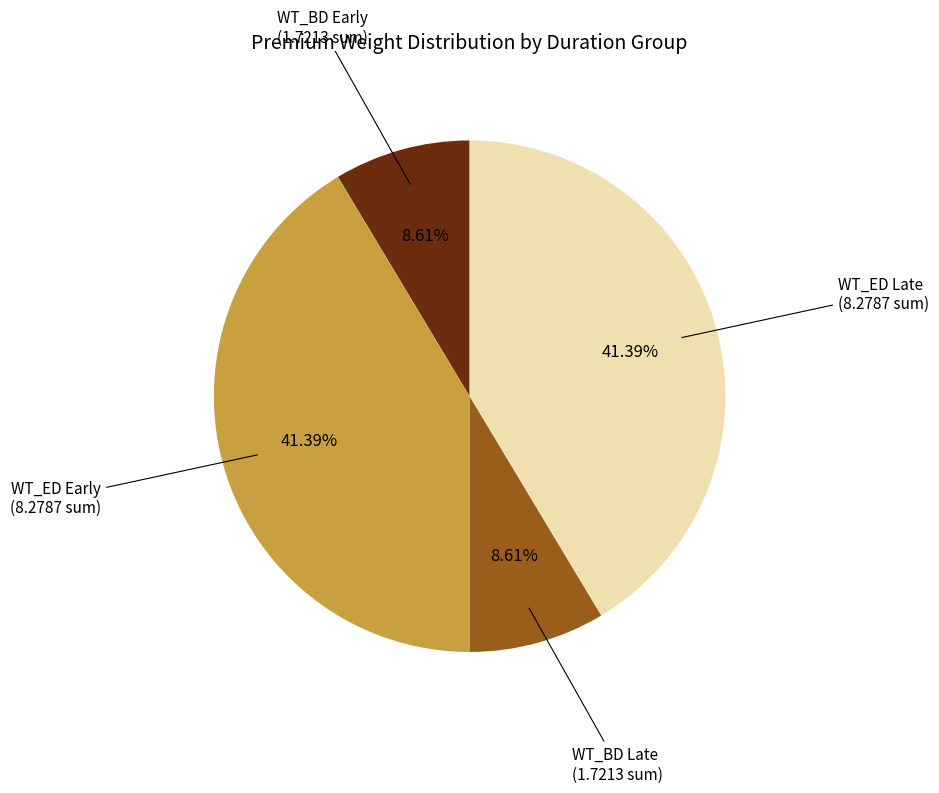

Is there a majority slice in this chart?

No